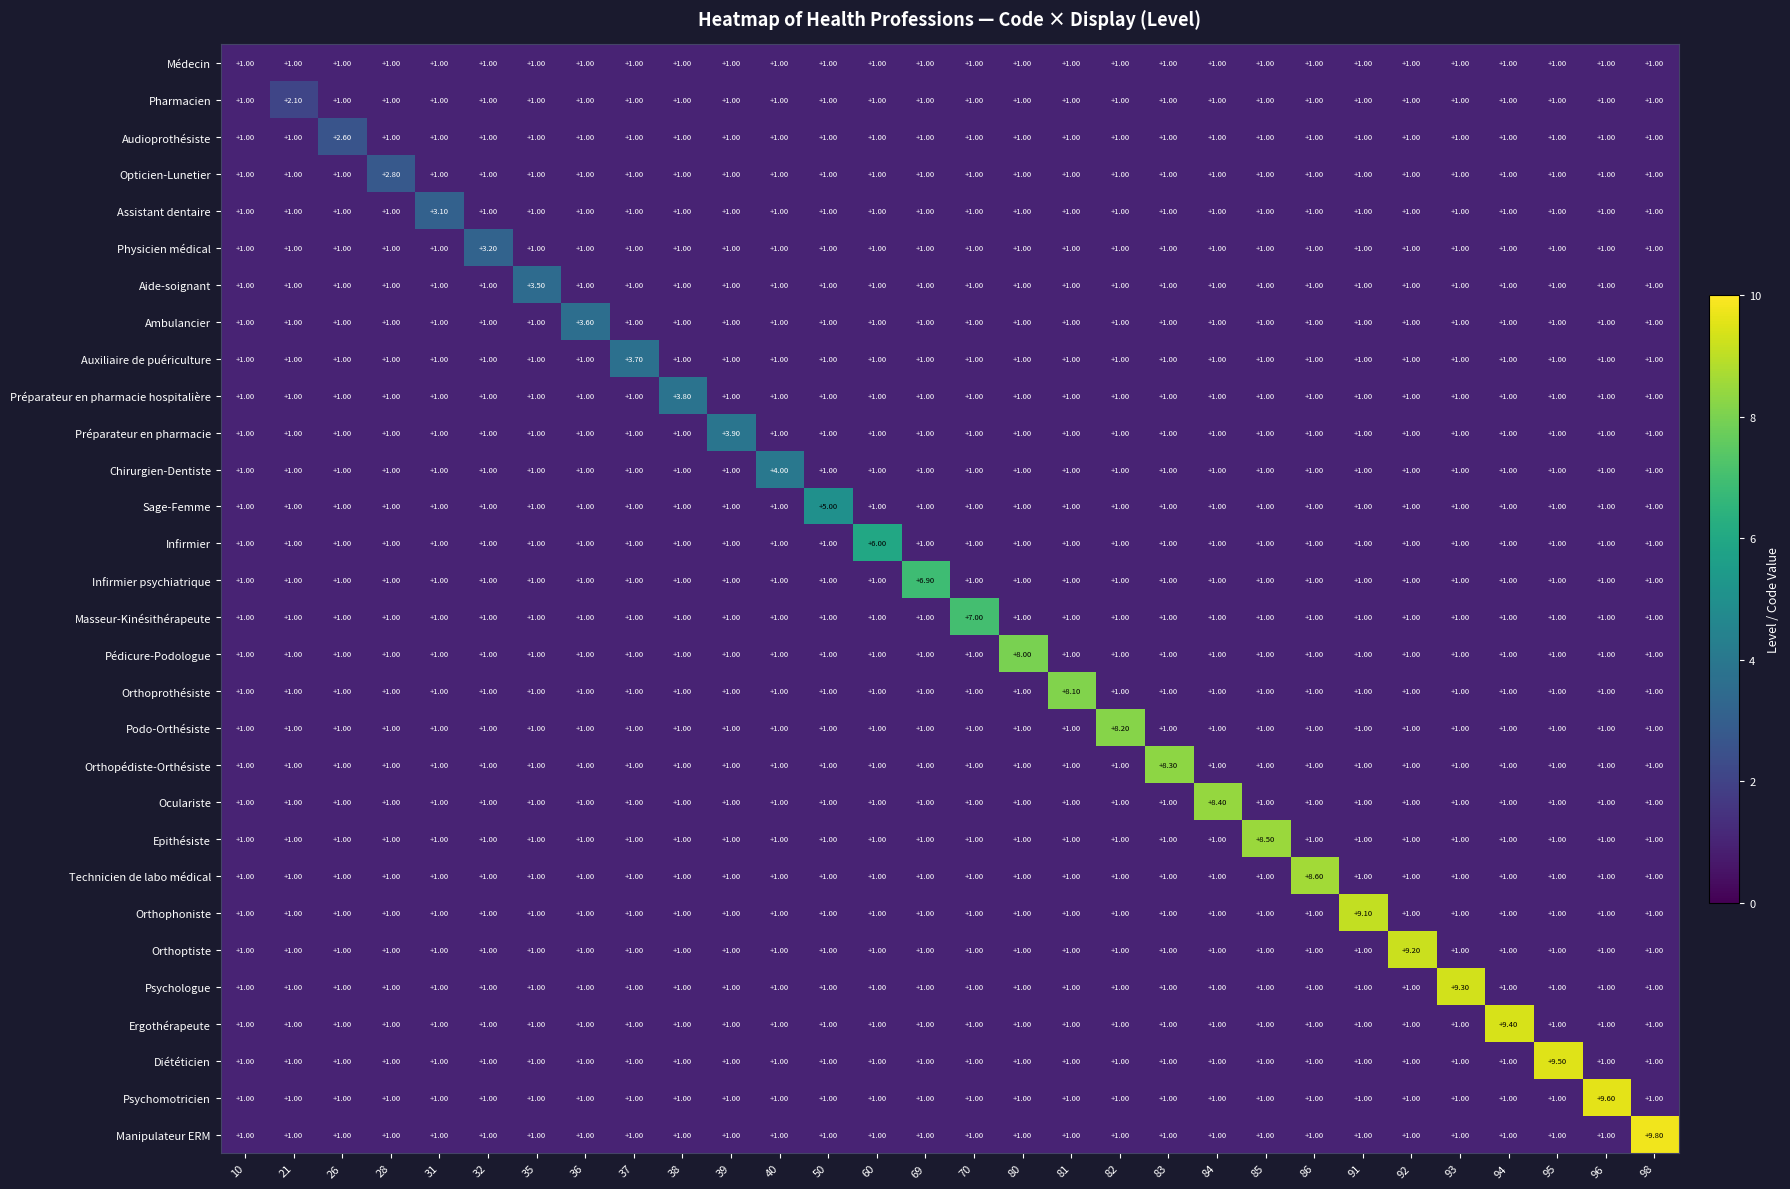

Between 37 and 38, which series saw the biggest shift?

Préparateur en pharmacie hospitalière